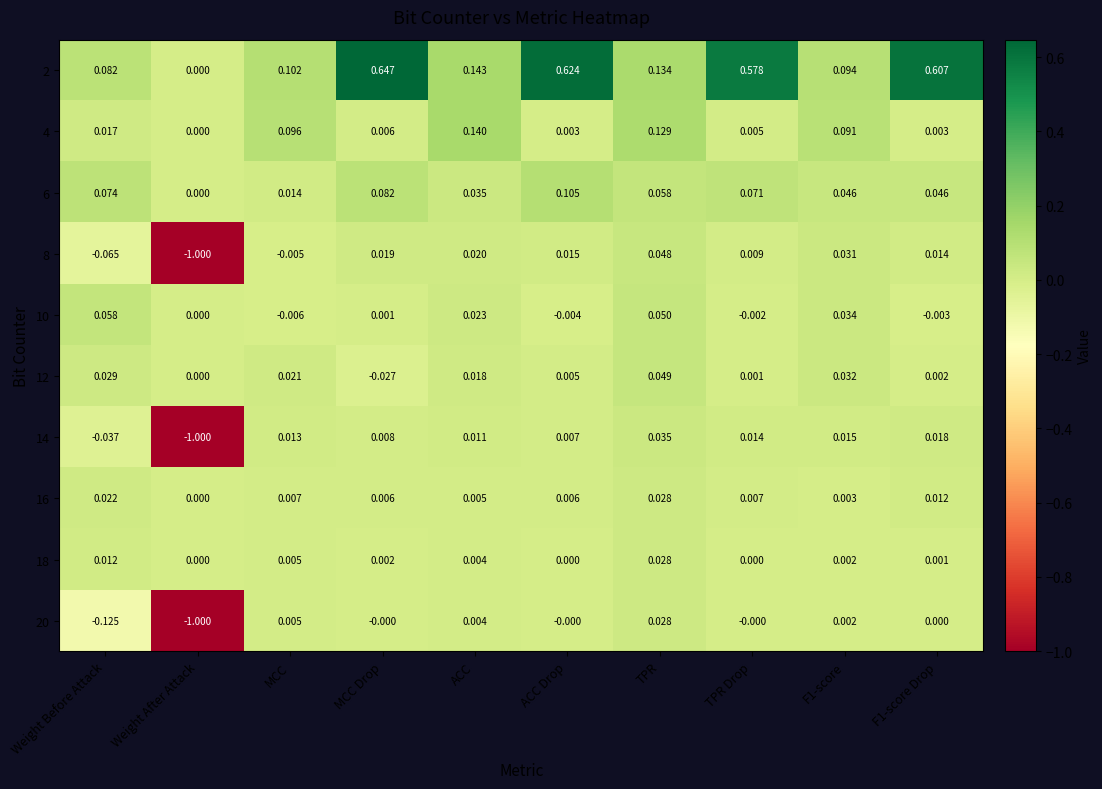

At which category is the sum across all series the highest?

ACC Drop